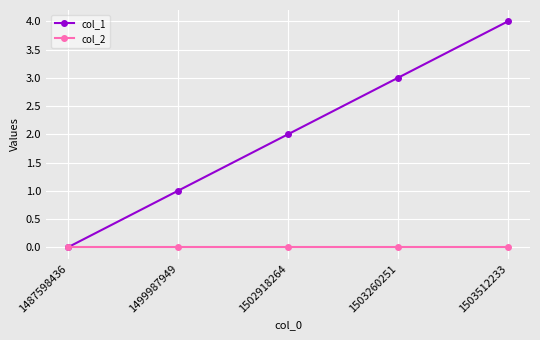

What is the difference between the col_1 values at 1499987949 and 1502918264?

1